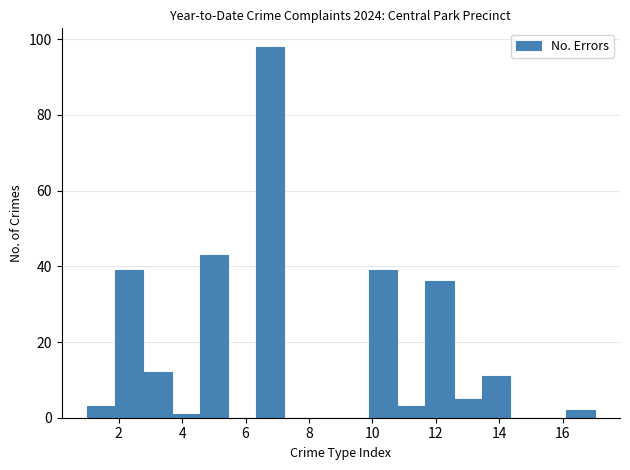

Reading left to right, list every bar in this chart as the range it spans on the x-axis followed by its height. Neither the bar edges nor the heights are printed on the chart, so give them approximately, as read against the axes.

1.0 to 1.8: 4
1.8 to 2.8: 40
2.8 to 3.6: 12
3.6 to 4.6: under 2
4.6 to 5.4: 44
5.4 to 6.4: 0
6.4 to 7.2: 98
7.2 to 8.2: 0
8.2 to 9.0: 0
9.0 to 9.8: 0
9.8 to 10.8: 40
10.8 to 11.6: 4
11.6 to 12.6: 36
12.6 to 13.4: 6
13.4 to 14.4: 12
14.4 to 15.2: 0
15.2 to 16.2: 0
16.2 to 17.0: 2